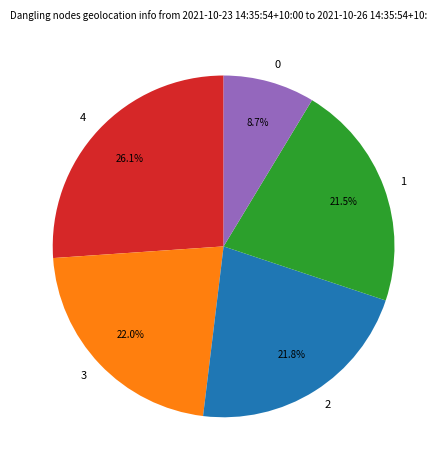

What portion of the pie excludes 0?

91.3%